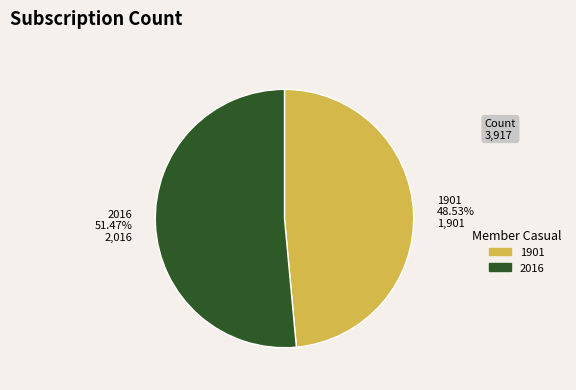

Rank the categories by value from highest to lowest.

2016, 1901